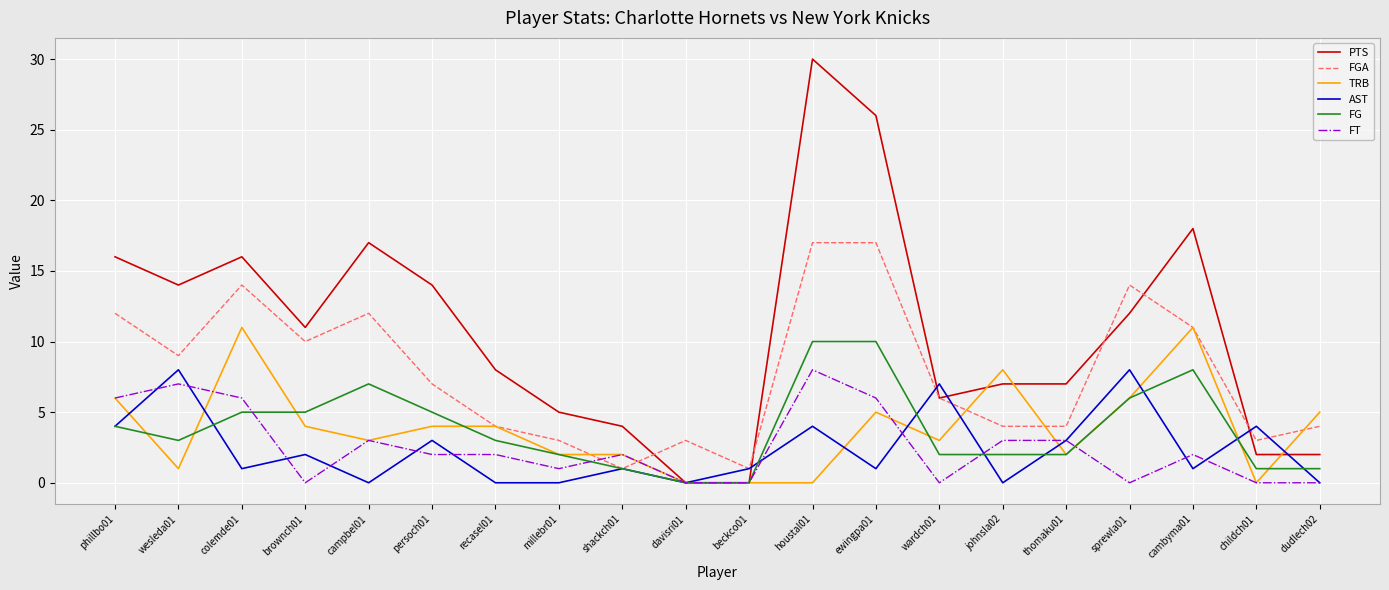

True or false: AST and FT cross at least once.

True